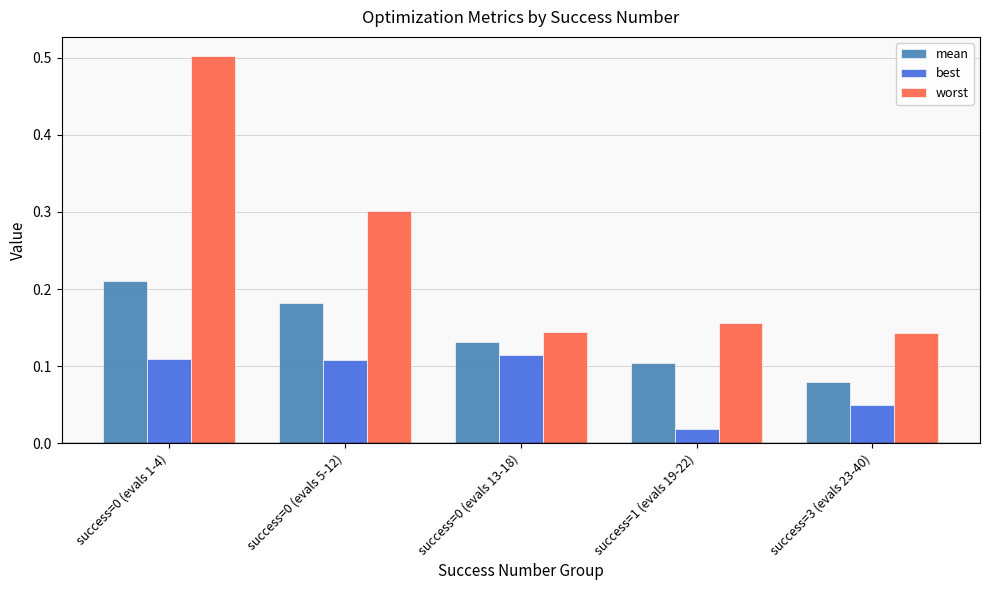

What is the sum of all best values?

0.4